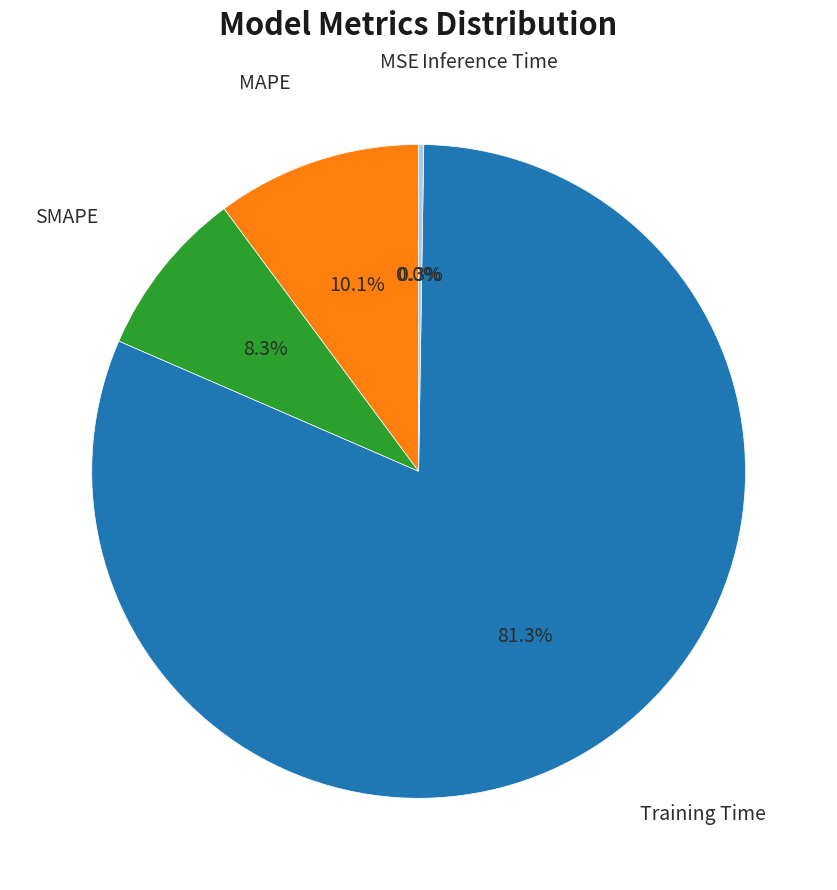

To the nearest percent, what is the average slice percentage?

20%